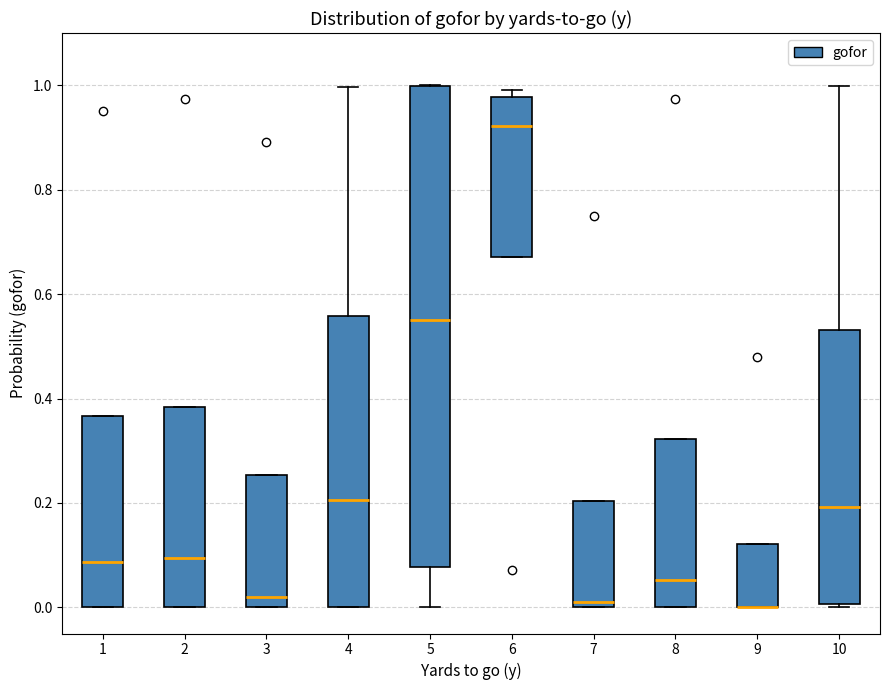

Reading left to right, transcribe this box plot: for each box, give where its median line is, the range the box spans, and where its two whiskers end, as read against the y-axis. The values are not printed on the chart, so give them approximately, as read against the axis.

1: median 0.08, box 0.00 to 0.36, whiskers 0.00 to 0.36
2: median 0.10, box 0.00 to 0.38, whiskers 0.00 to 0.38
3: median 0.02, box 0.00 to 0.26, whiskers 0.00 to 0.26
4: median 0.20, box 0.00 to 0.56, whiskers 0.00 to 1.00
5: median 0.56, box 0.08 to 1.00, whiskers 0.00 to 1.00
6: median 0.92, box 0.68 to 0.98, whiskers 0.68 to 1.00
7: median 0.02, box 0.00 to 0.20, whiskers 0.00 to 0.20
8: median 0.06, box 0.00 to 0.32, whiskers 0.00 to 0.32
9: median 0.00 (drawn on the box's lower edge), box 0.00 to 0.12, whiskers 0.00 to 0.12
10: median 0.20, box 0.00 to 0.54, whiskers 0.00 (just below the box's lower edge) to 1.00